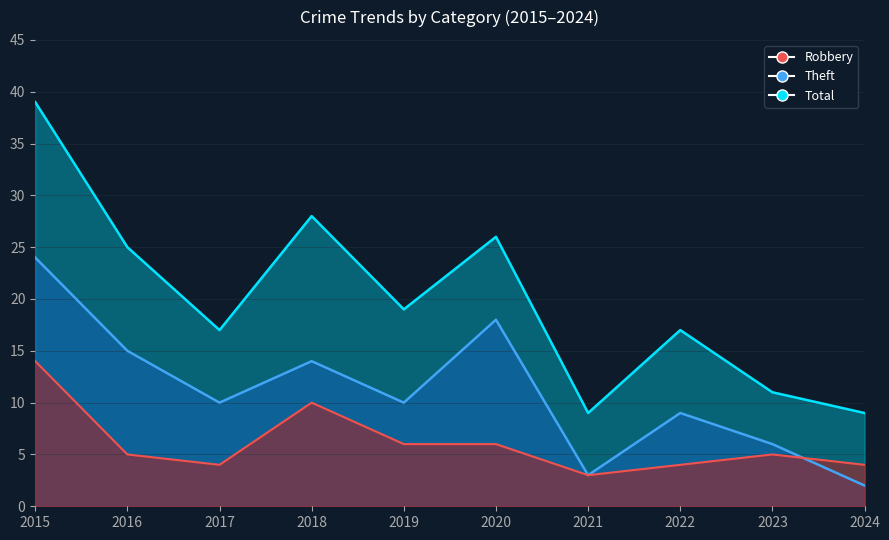

How many data points in Total are above 19?

4